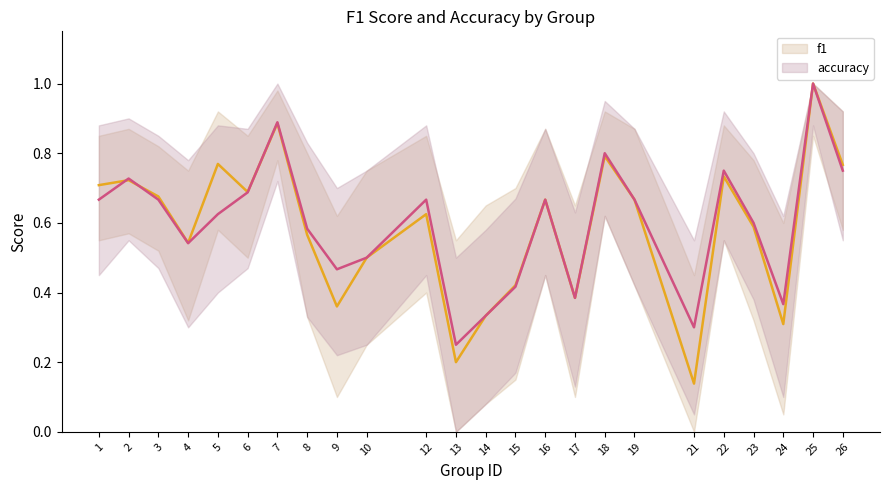

Between 13 and 8, which is larger?

8